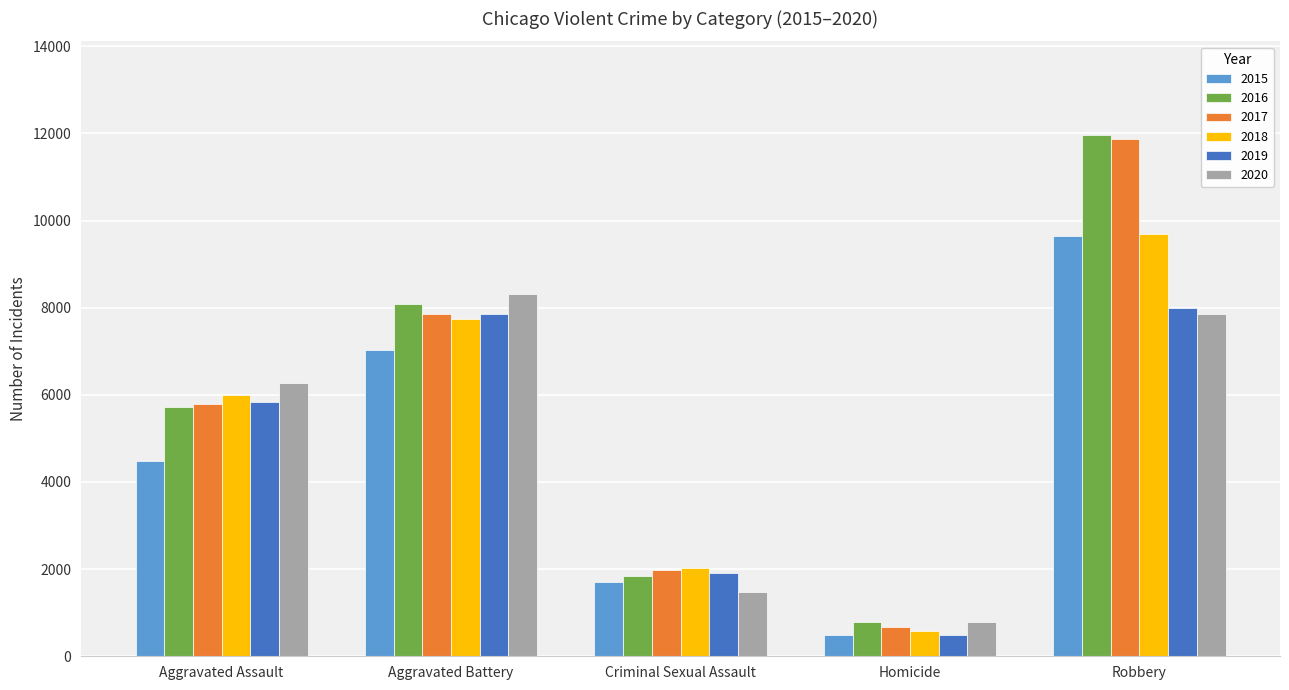

Which series has the largest range (max minus min)?

2017